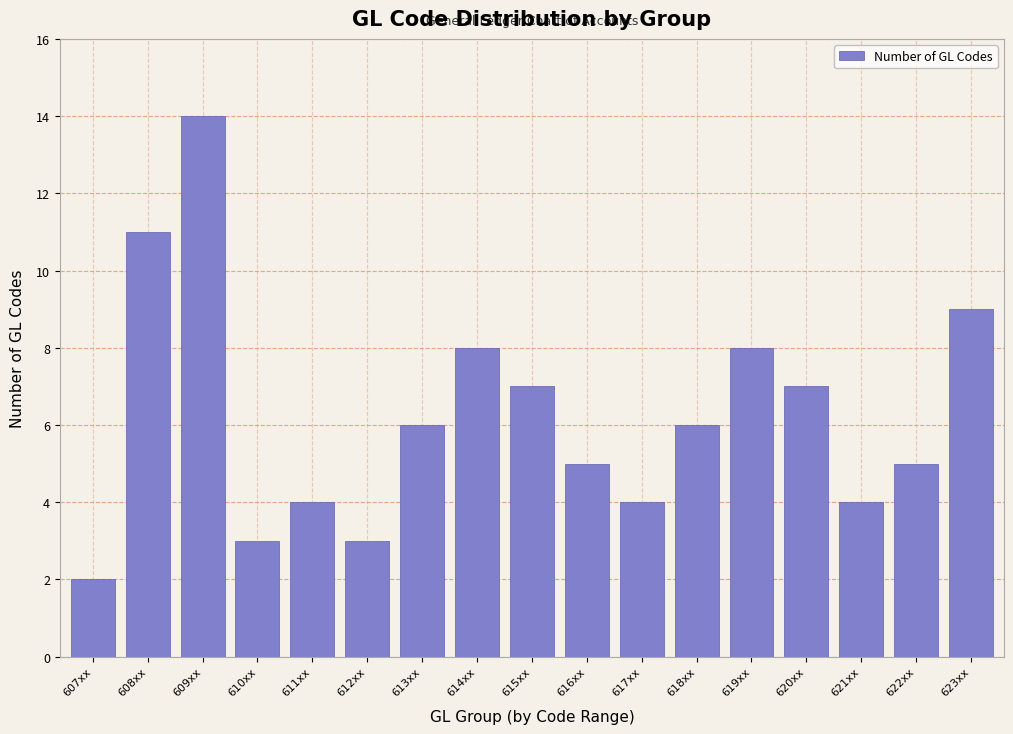

Reading left to right, list all the values displayed in this chart.

2	11	14	3	4	3	6	8	7	5	4	6	8	7	4	5	9